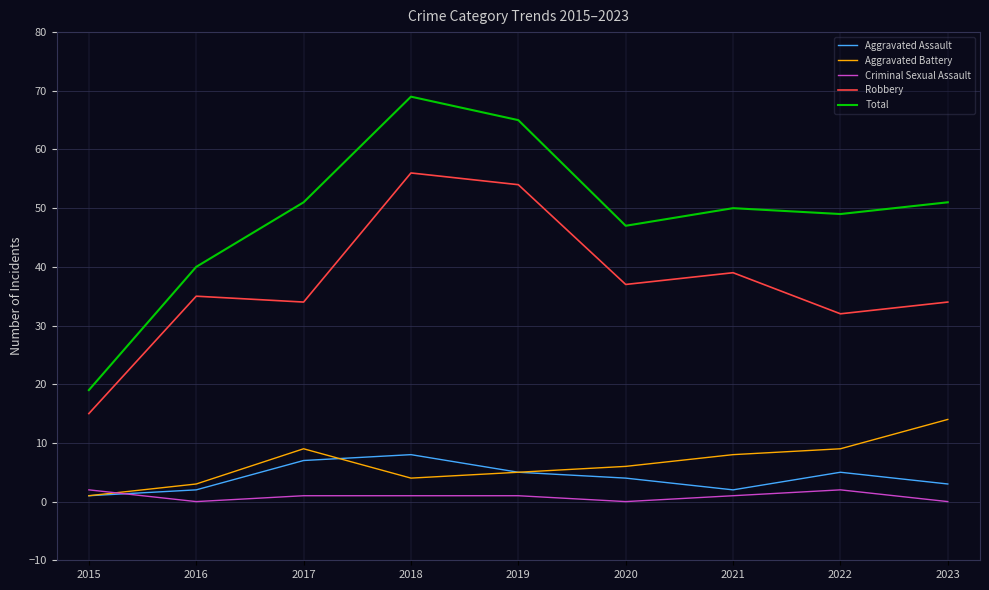

What is the total value across all series at 2016?

80